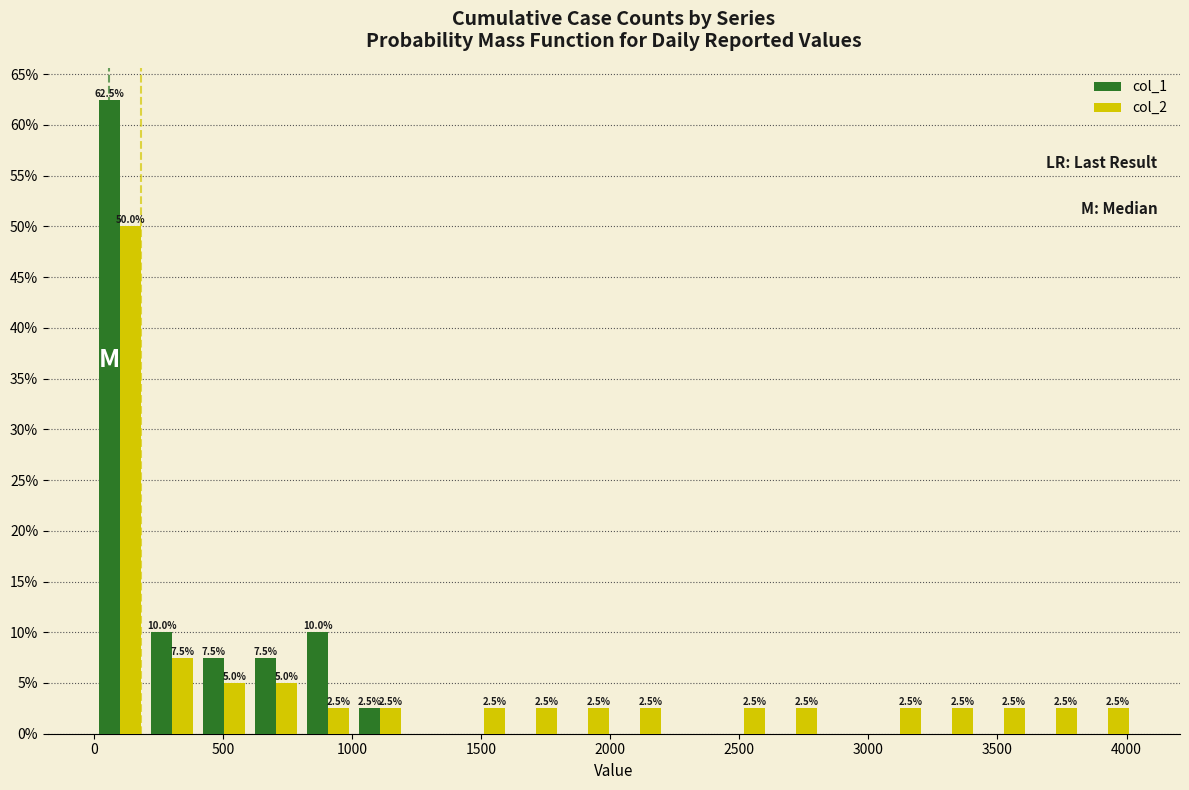

In the col_2 series, which range on the x-axis has the tallest bar?

0 to 200